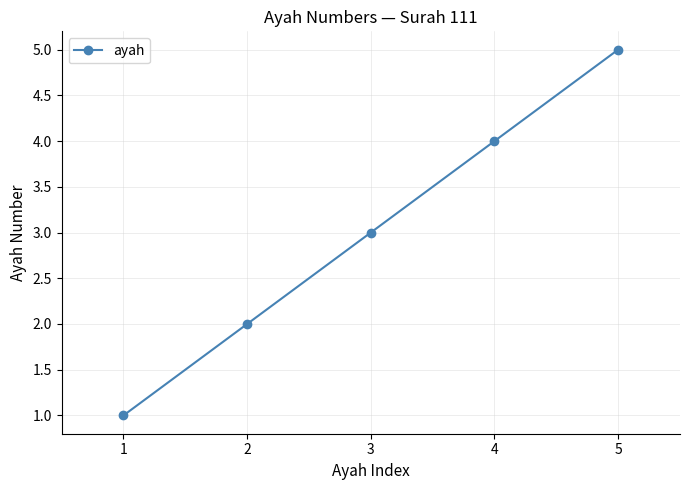

Is it true that the value at 2 is 2?

True